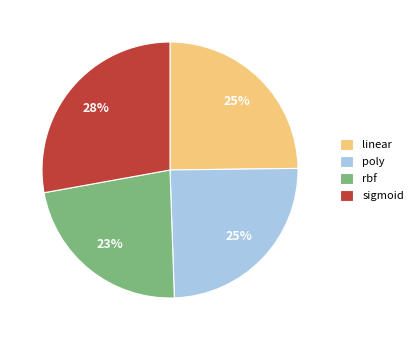

The poly slice represents 25% of the pie. True or false?

True